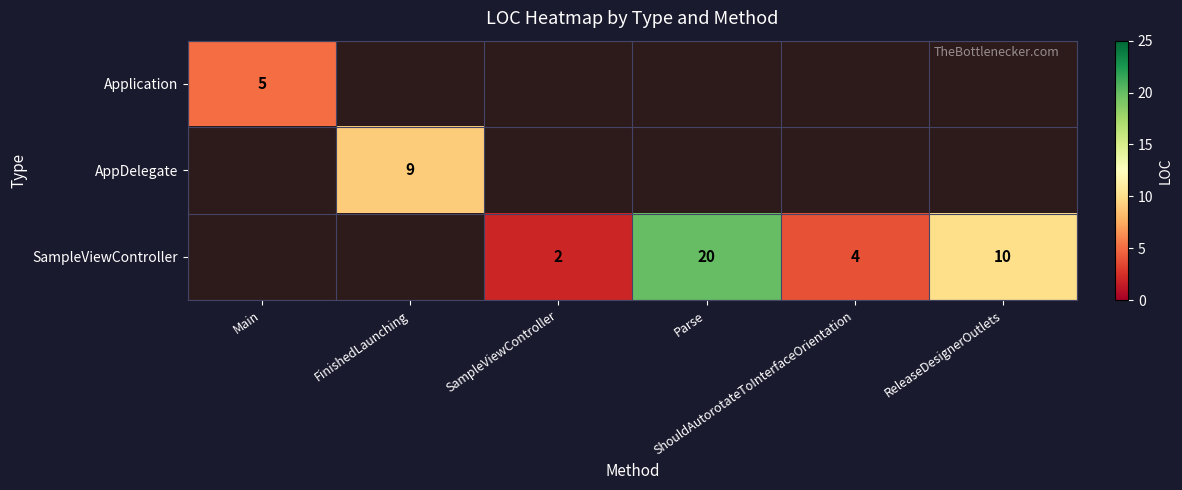

Which label corresponds to the smallest value in the chart?

SampleViewController